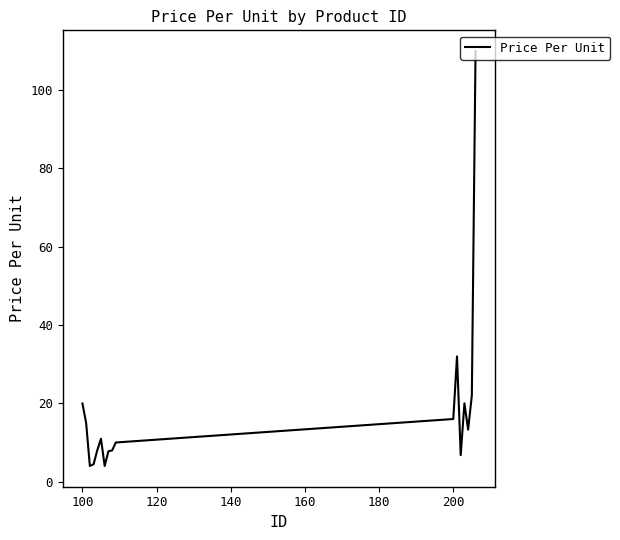

What is the difference between the maximum and minimum values?

106.0